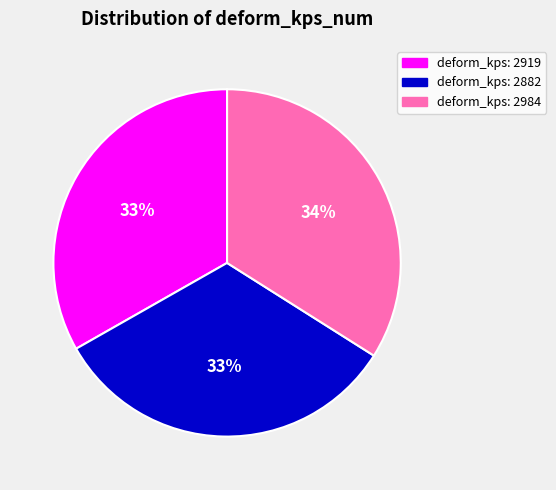

Is there any slice that represents more than half of the pie?

No